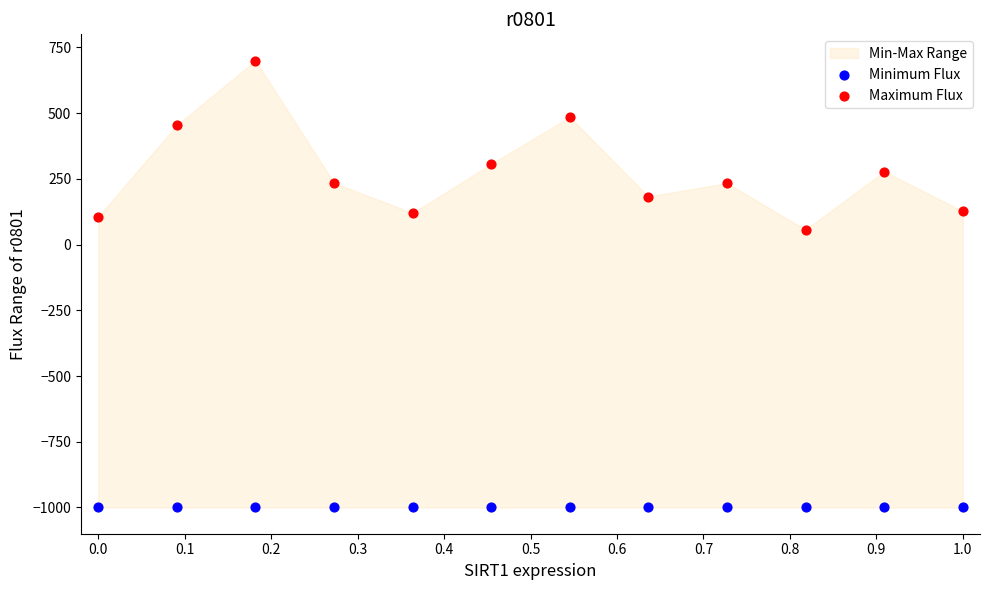

Which series reaches the maximum Y coordinate?

Maximum Flux